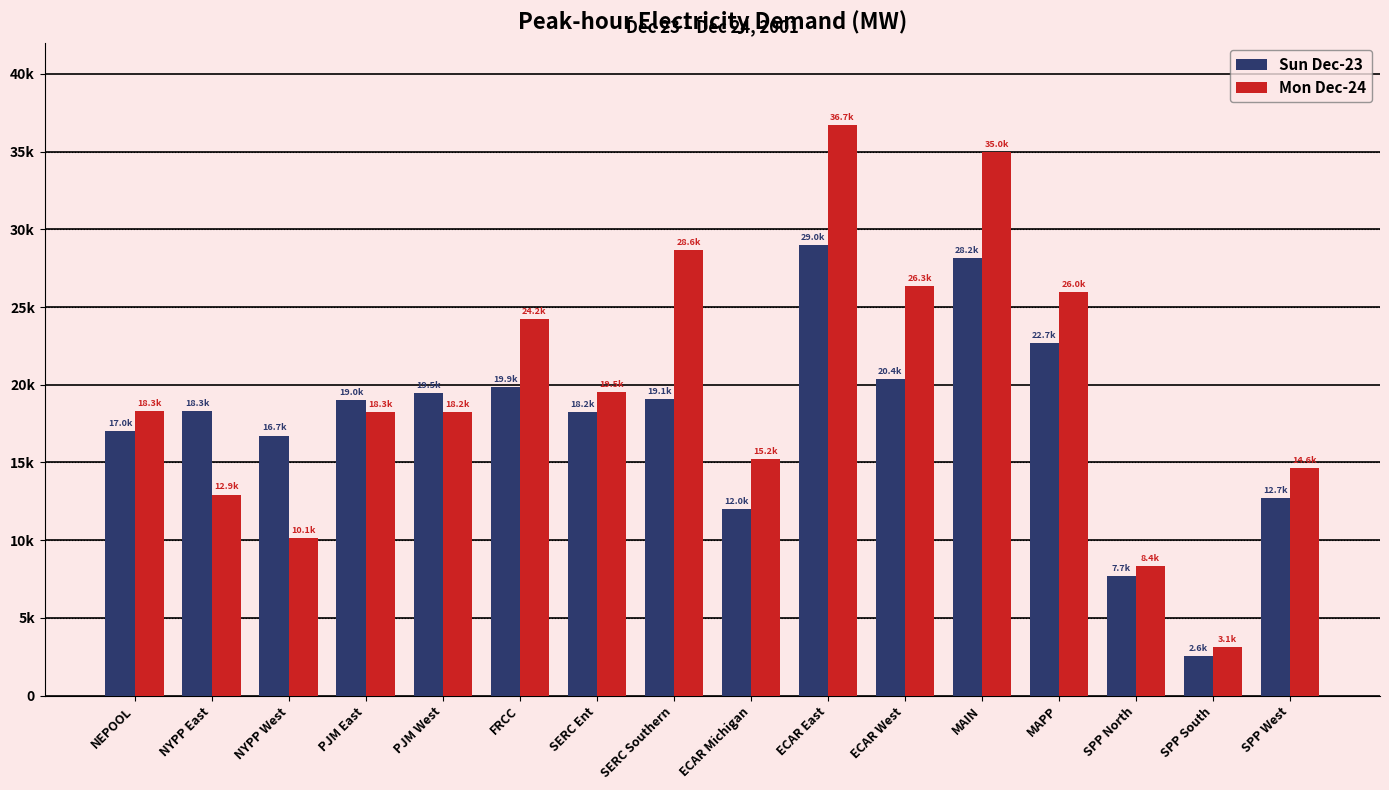

What is the total value across all series at ECAR Michigan?

27264.9